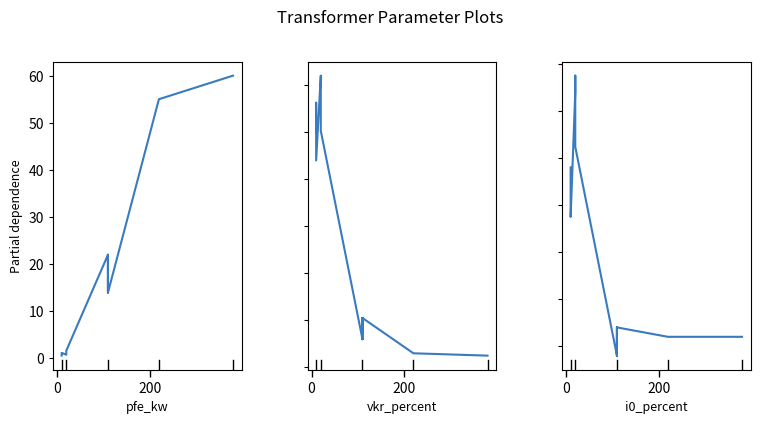

After their last crossing, which series has the higher values: pfe_kw or vkr_percent?

pfe_kw